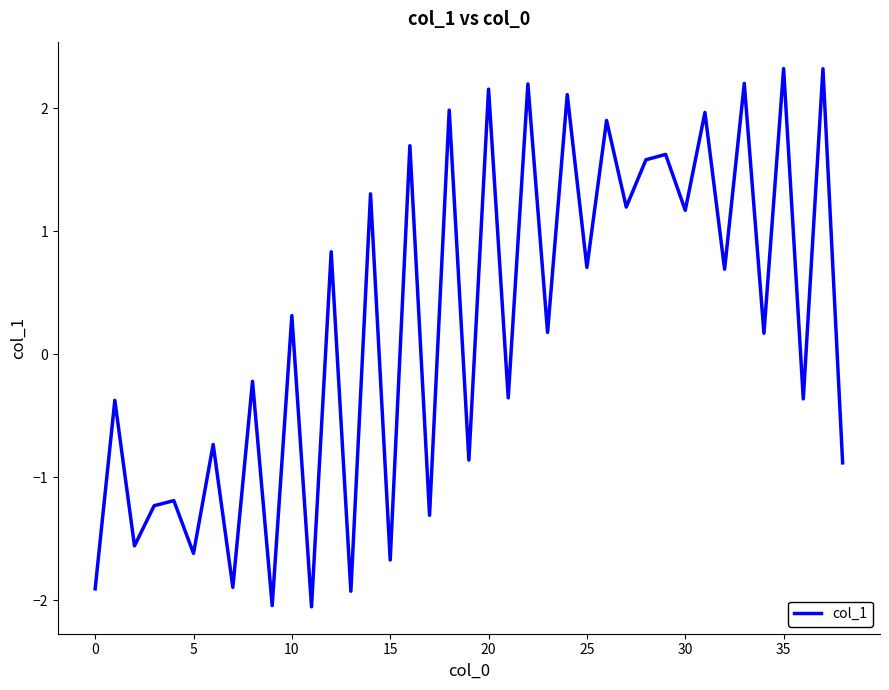

What is the difference between the maximum and minimum values?

4.4